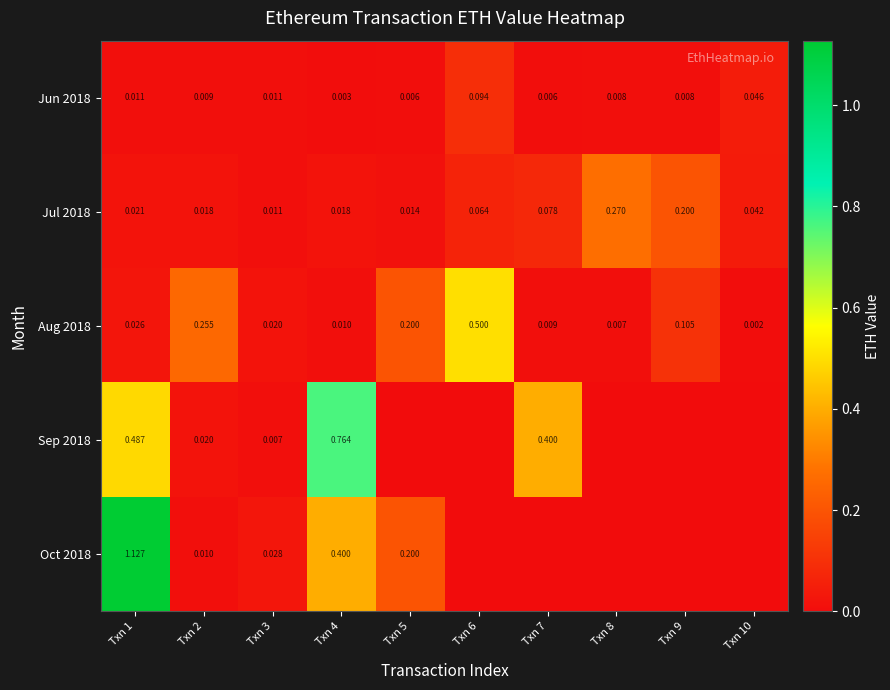

Is the value of Aug 2018 at Txn 7 greater than the value of Jun 2018 at Txn 1?

No